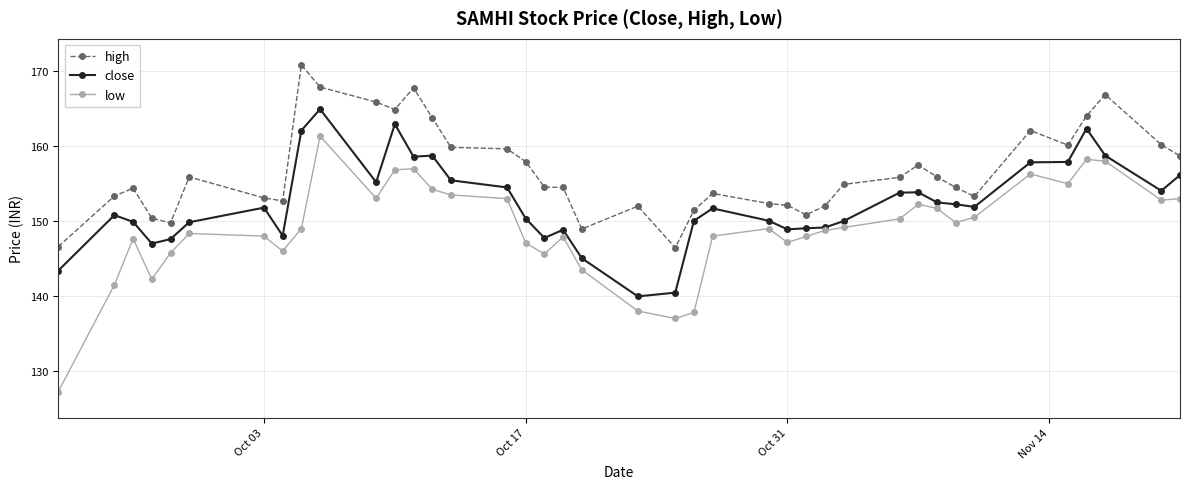

Which series has the largest range (max minus min)?

low